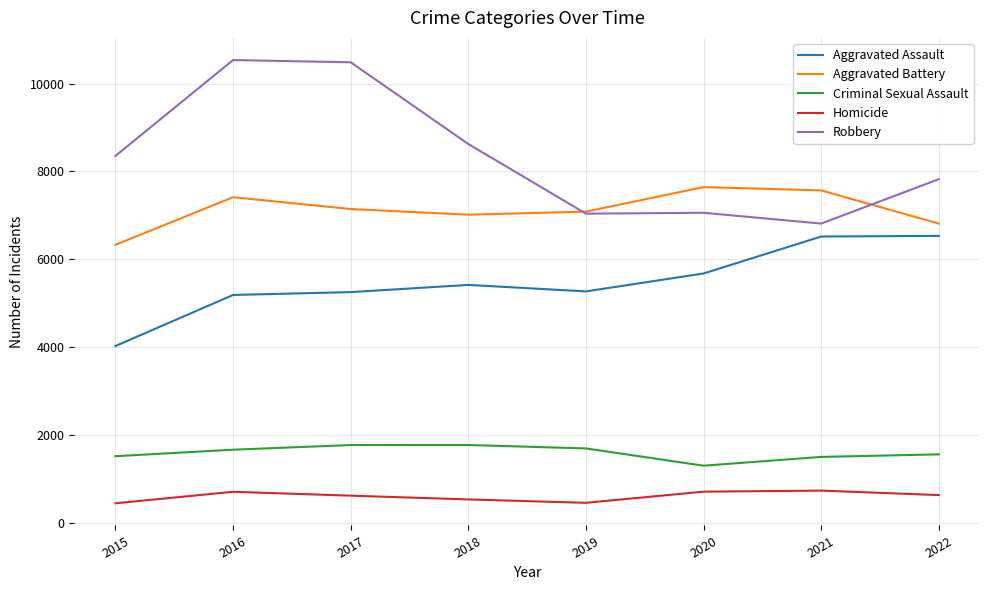

What is the difference between the highest and lowest values at 2018?

8090